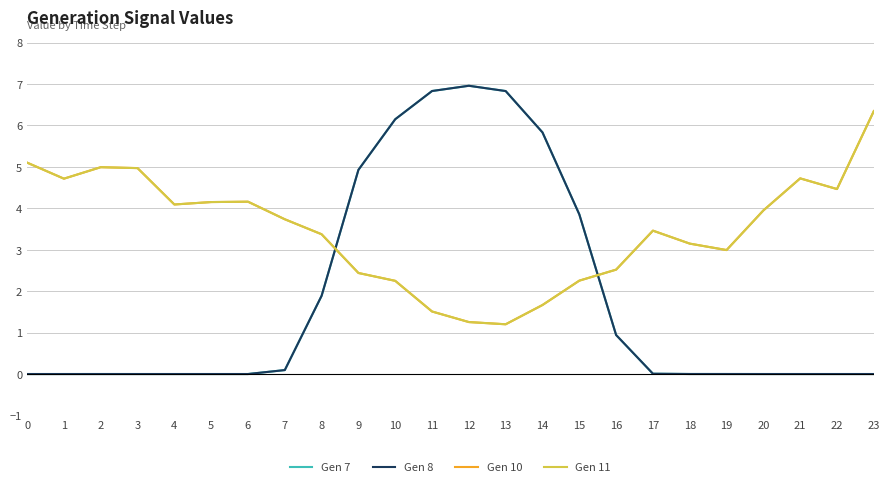

True or false: Gen 8 has more than 1 points higher than both neighbors.

True